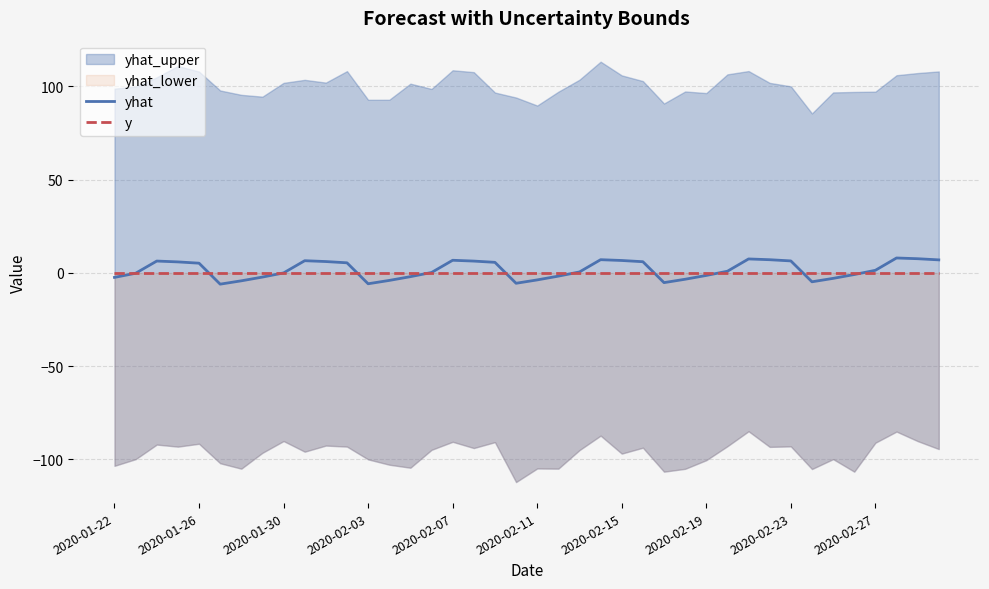

What is the maximum value for yhat?

8.0